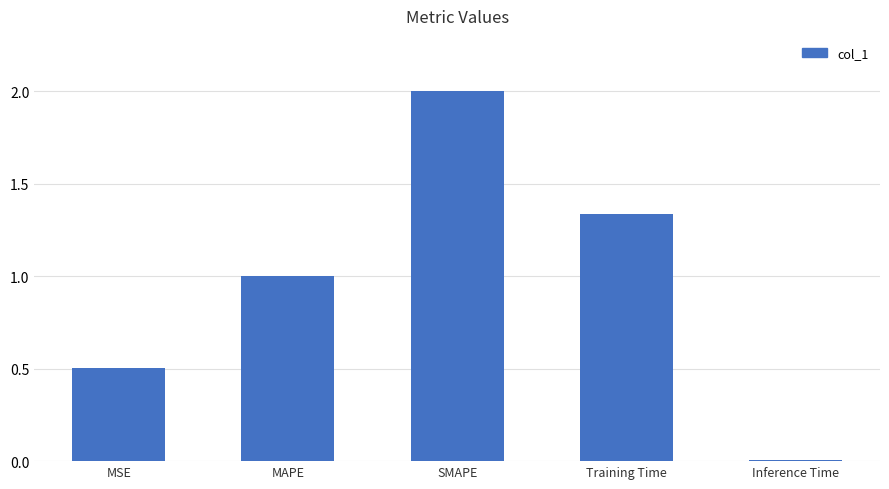

What is the average value?

1.0